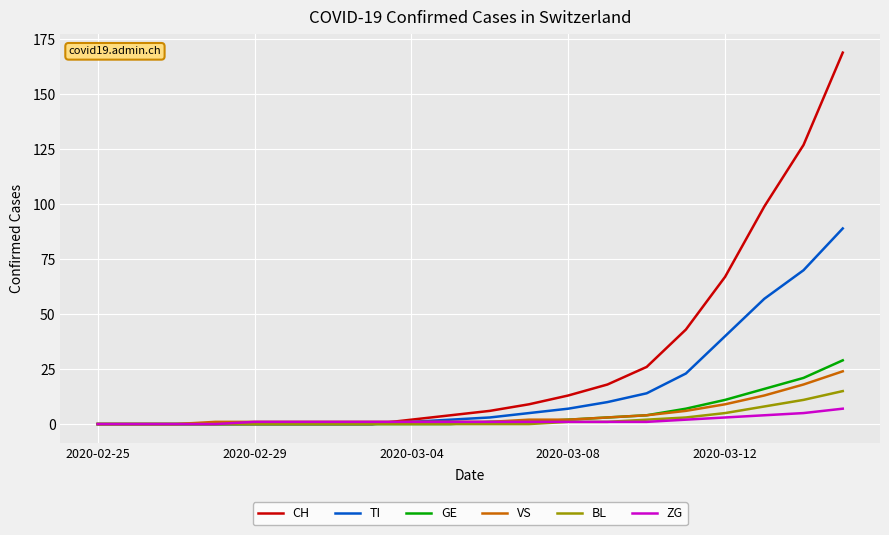

What is the maximum value shown in the chart?

169